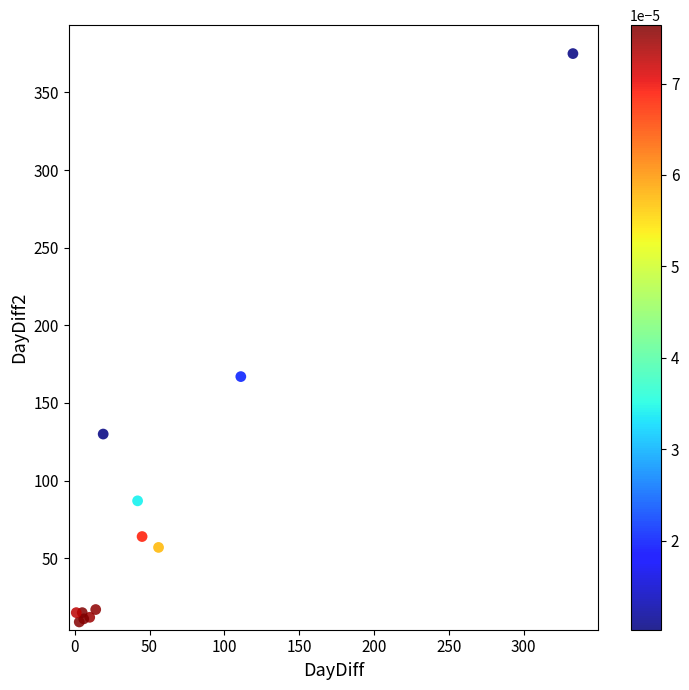

What Y value in the scatter plot is closest to 192?

167